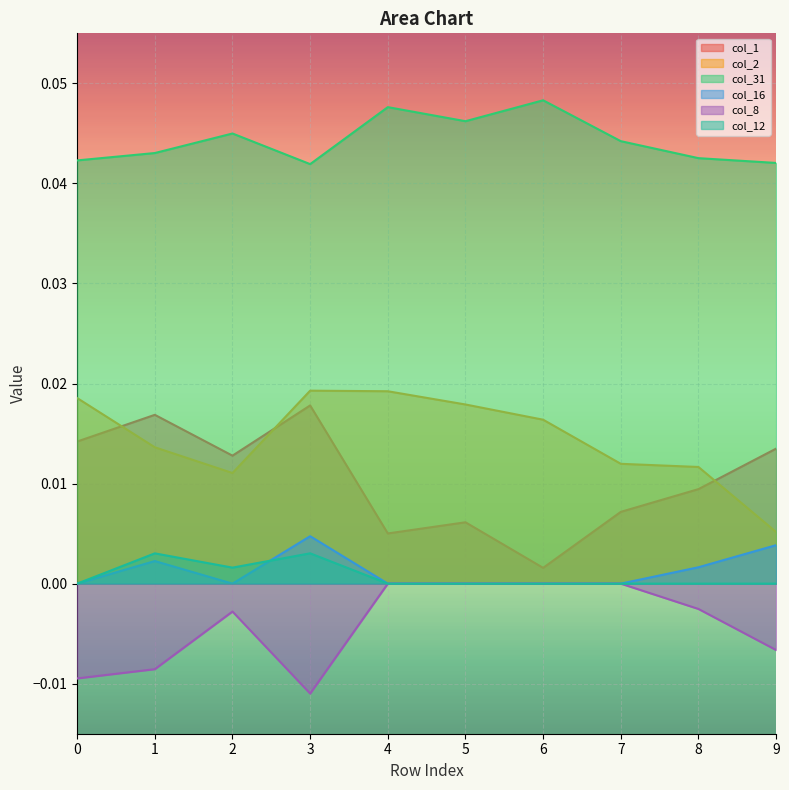

List the labels in order of col_8 value, smallest first.

3, 0, 1, 9, 2, 8, 4, 5, 6, 7